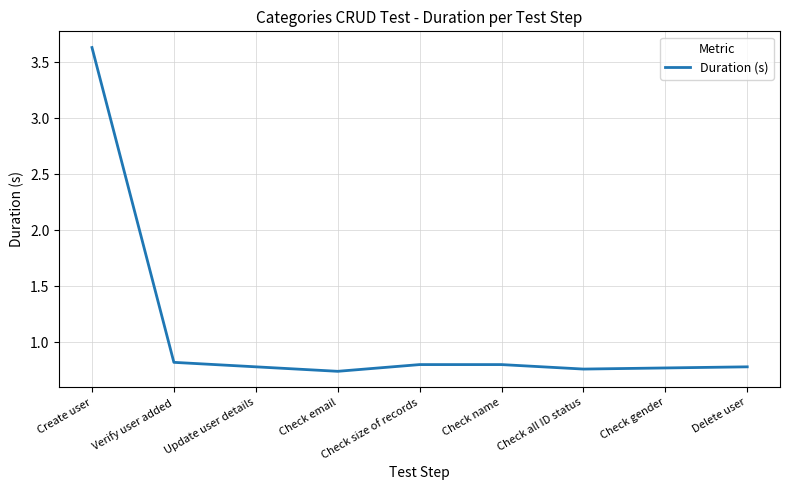

What position from the left is Create user?

1